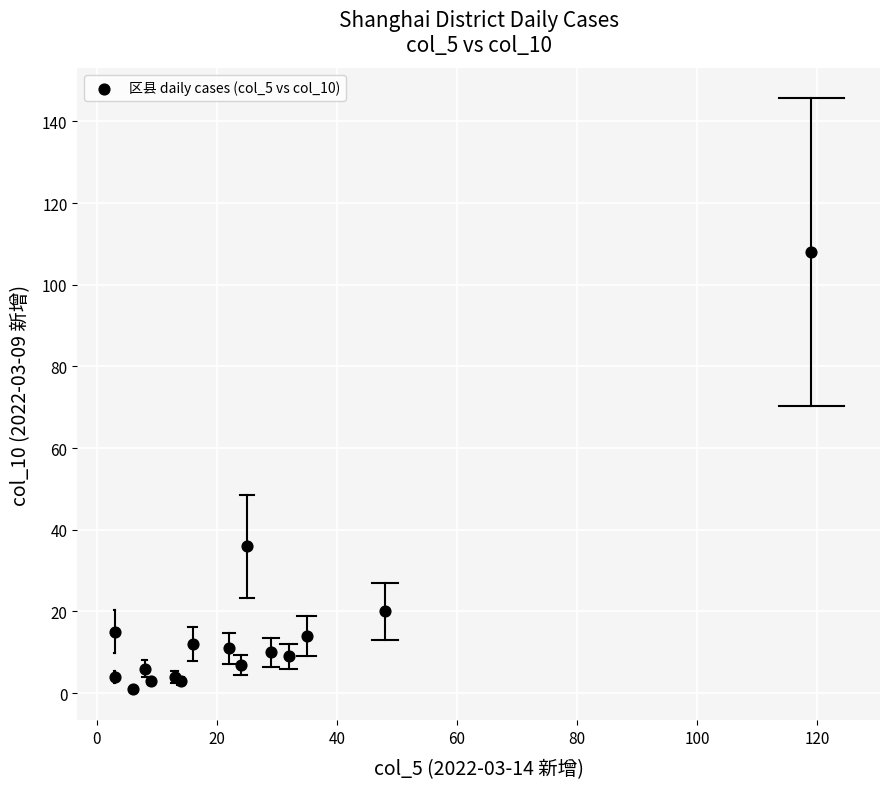

What Y value in the scatter plot is closest to 54?

36